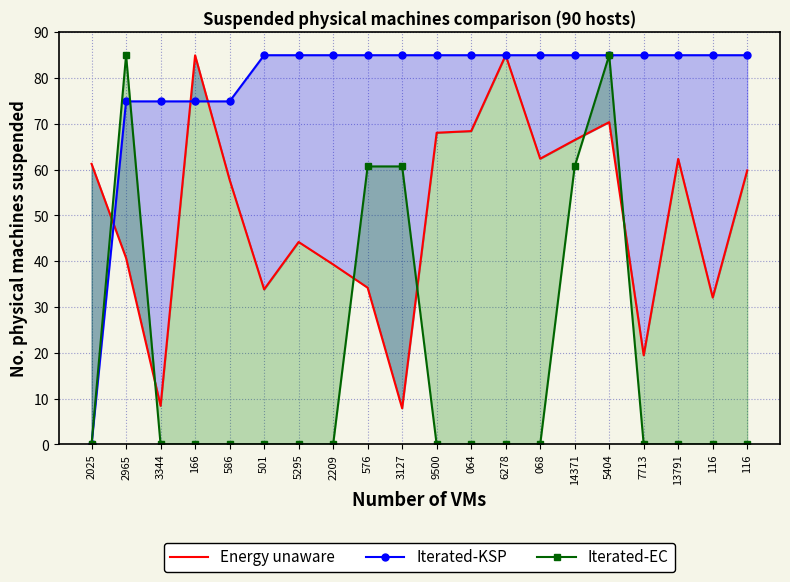

Is the value of Iterated-KSP at 2209 greater than the value of Iterated-EC at 2025?

Yes